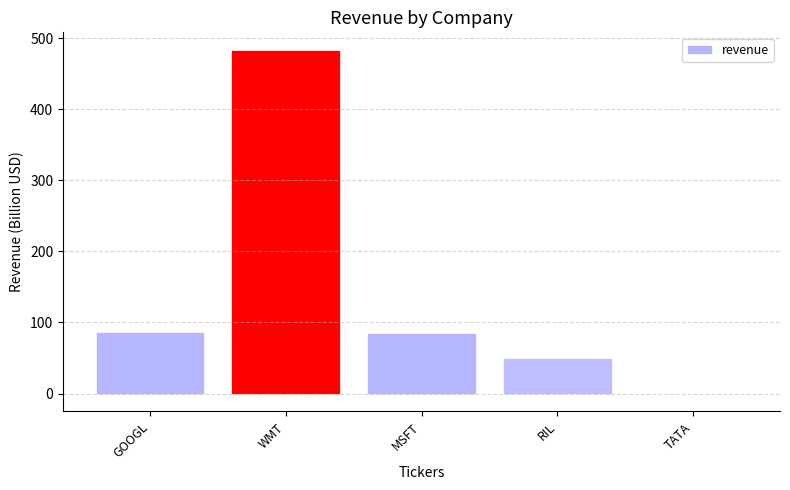

Which label corresponds to the largest value in the chart?

WMT